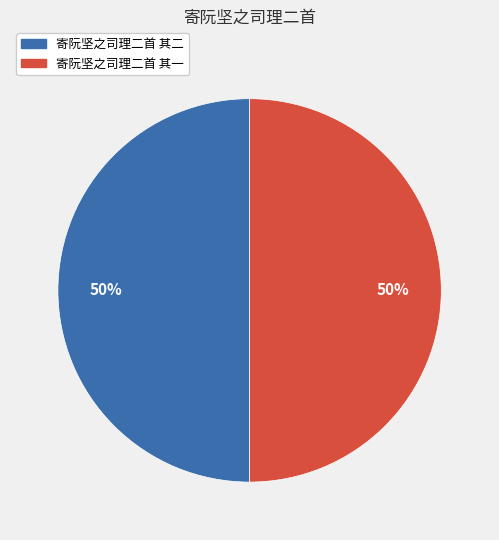

True or false: 寄阮坚之司理二首 其一 accounts for 64% of the total.

False